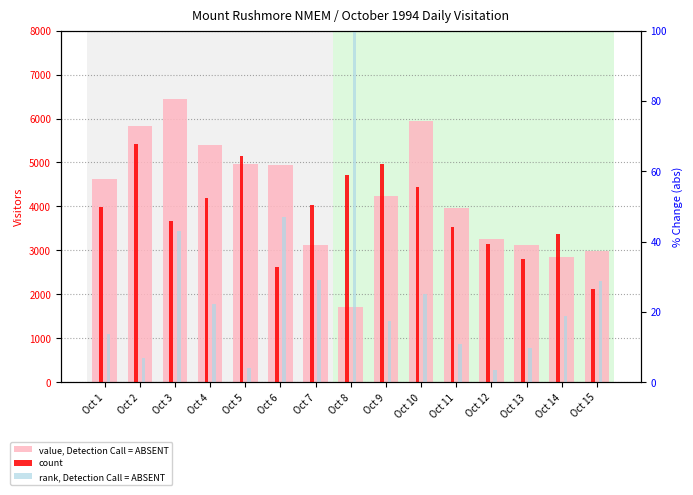

What are all the series names shown in the legend?

value, Detection Call = ABSENT, count, rank, Detection Call = ABSENT